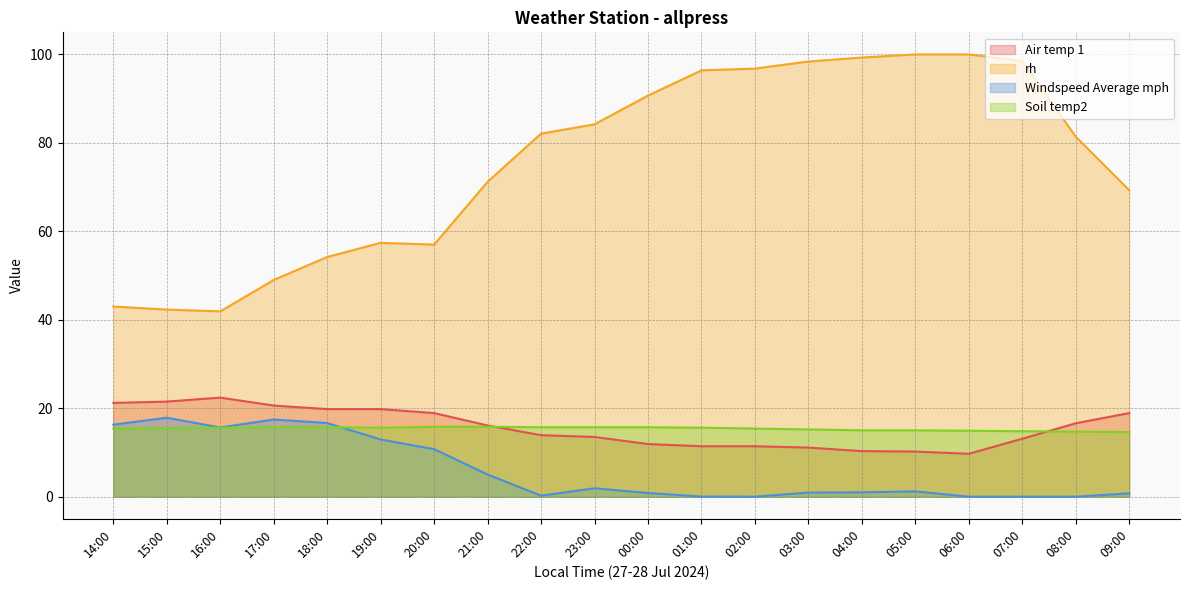

True or false: rh has a value of 81.4 at 08:00.

True